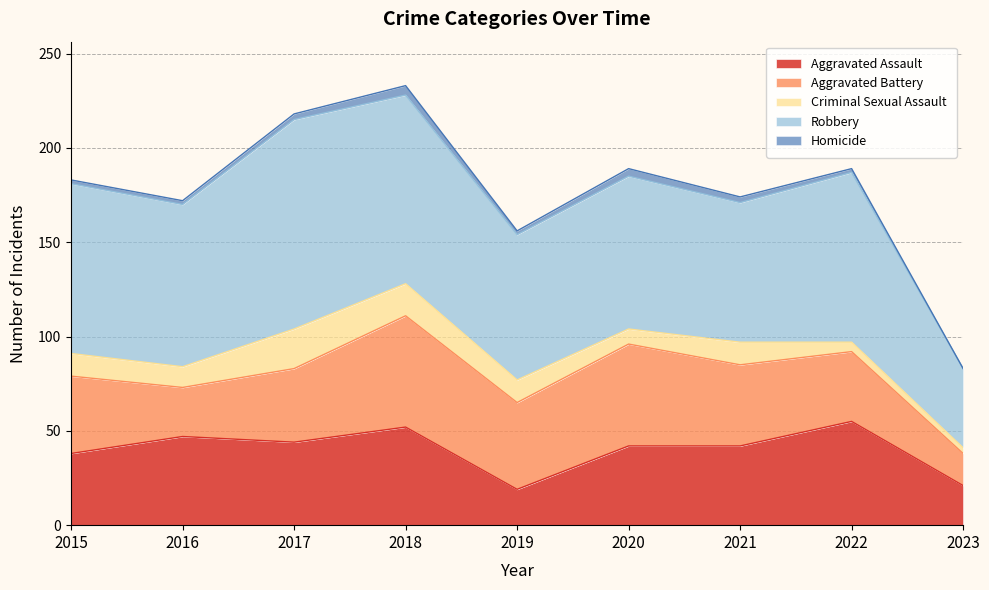

What is the spread (max minus min) of values at 2021?

71